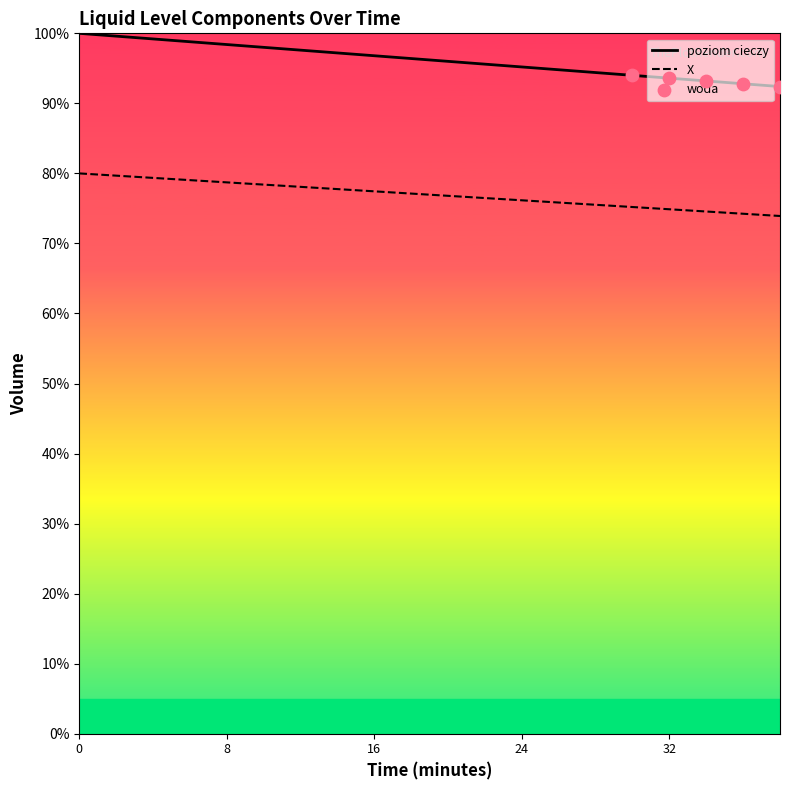

Which series has the largest total across all categories?

poziom cieczy